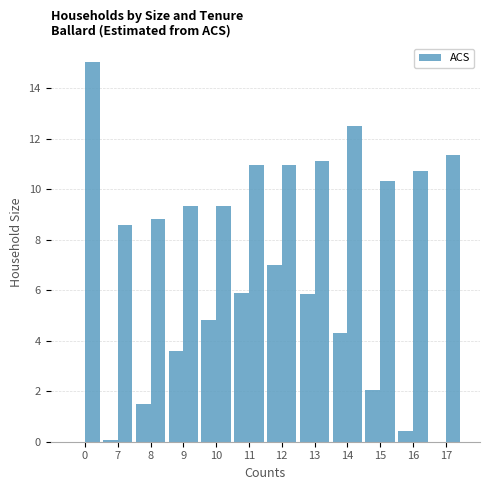

True or false: the data shows 4.3 at 14.

True